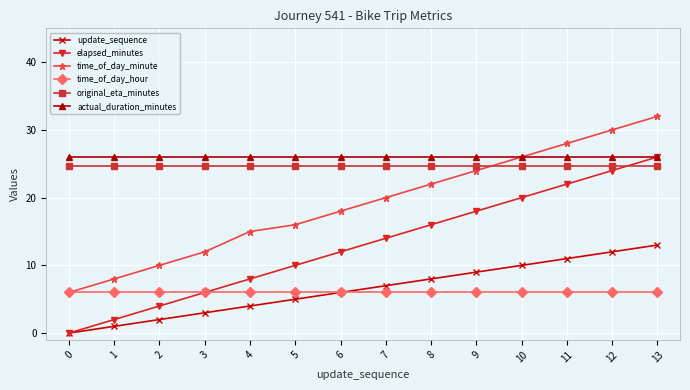

Does the chart have visible grid lines?

Yes